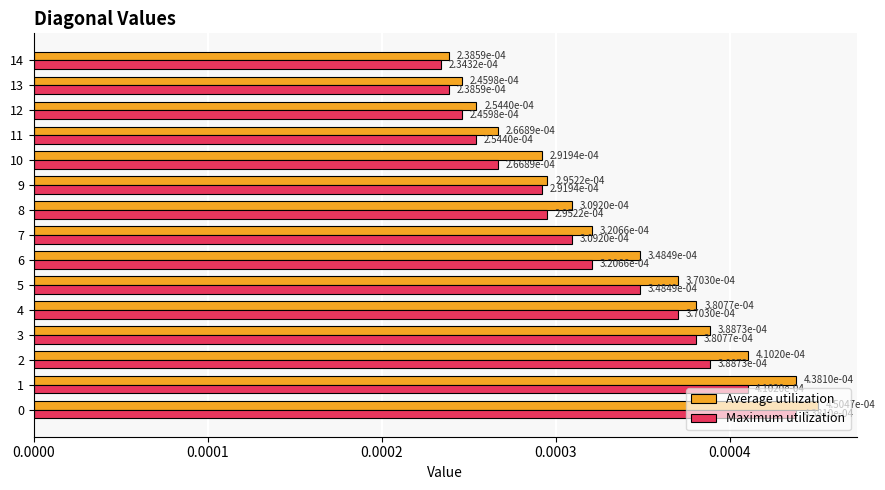

How many Average utilization values are between 0 and 1?

15